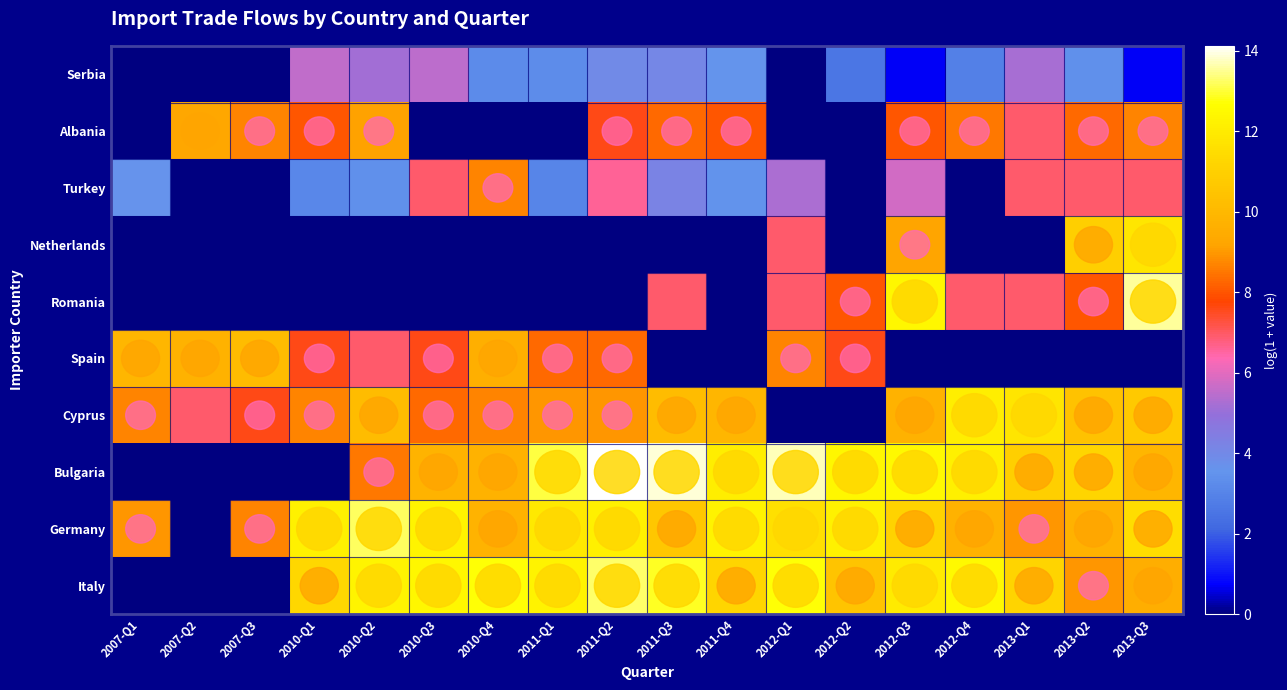

Which category has the lowest value across all series?

2007-Q1